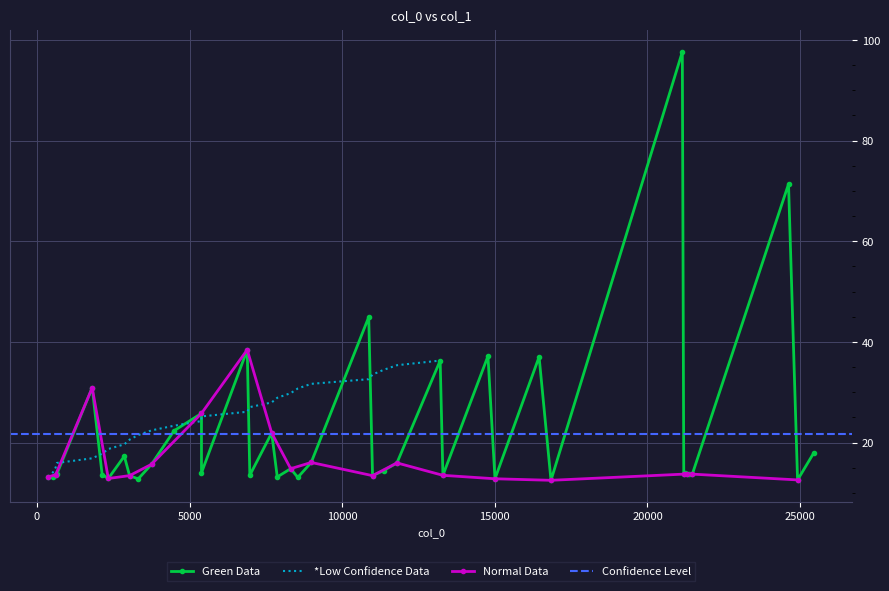

What is the difference between the maximum and minimum values?

85.1